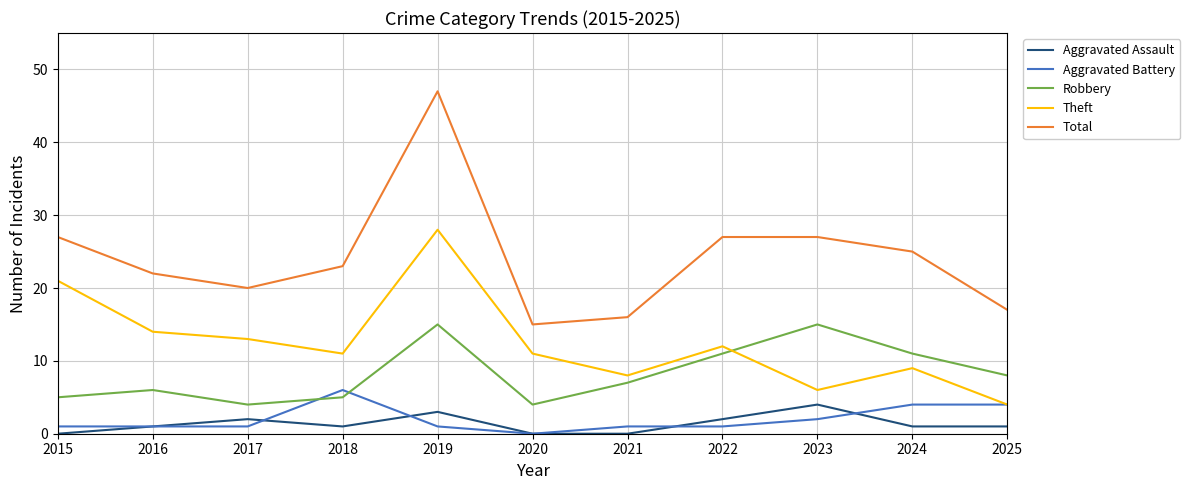

Which series has the largest total across all categories?

Total